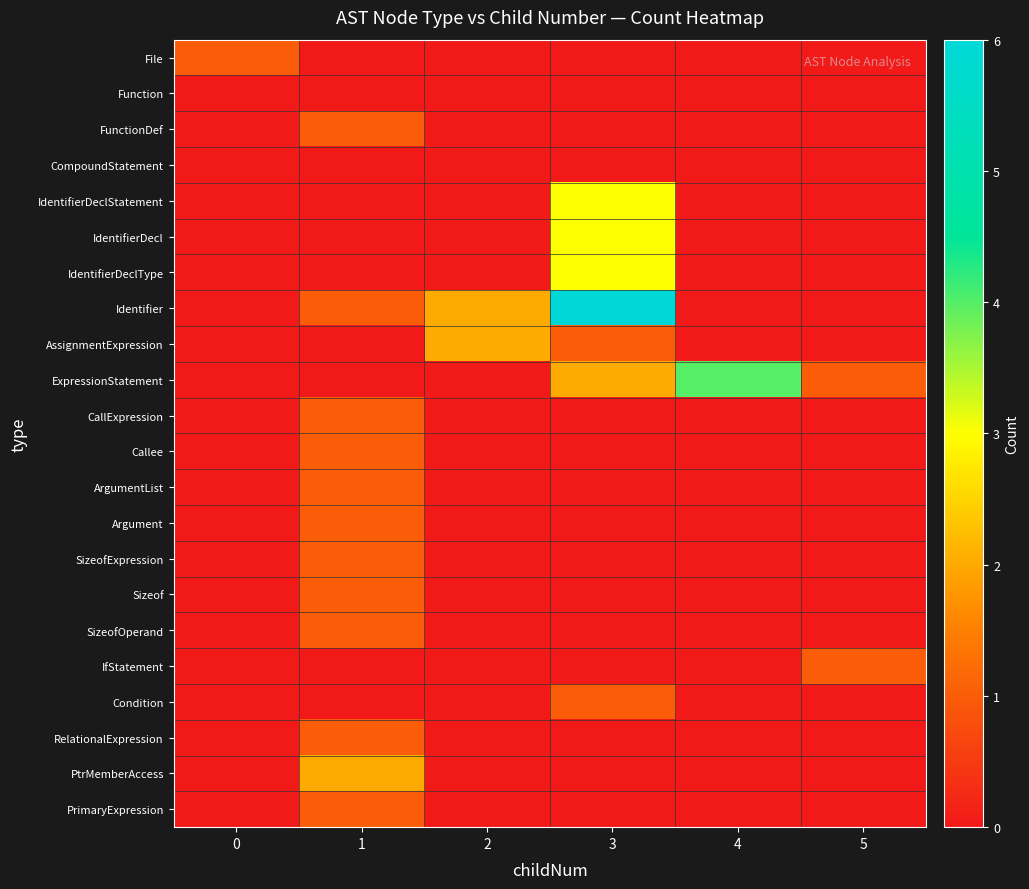

What is the spread (max minus min) of values at 2?

2